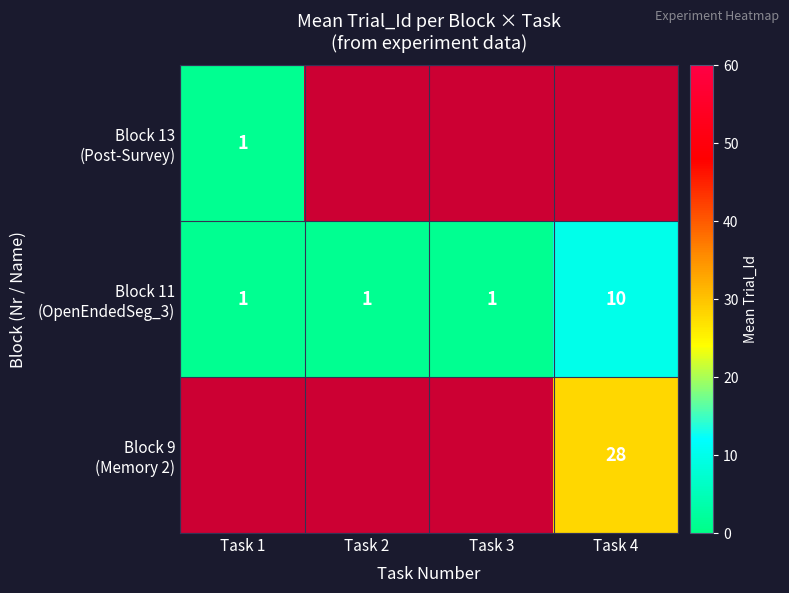

At Task 1, list the series in order from smallest to largest.

Block 13 (Post-Survey), Block 11 (OpenEndedSeg_3), Block 9 (Memory 2)